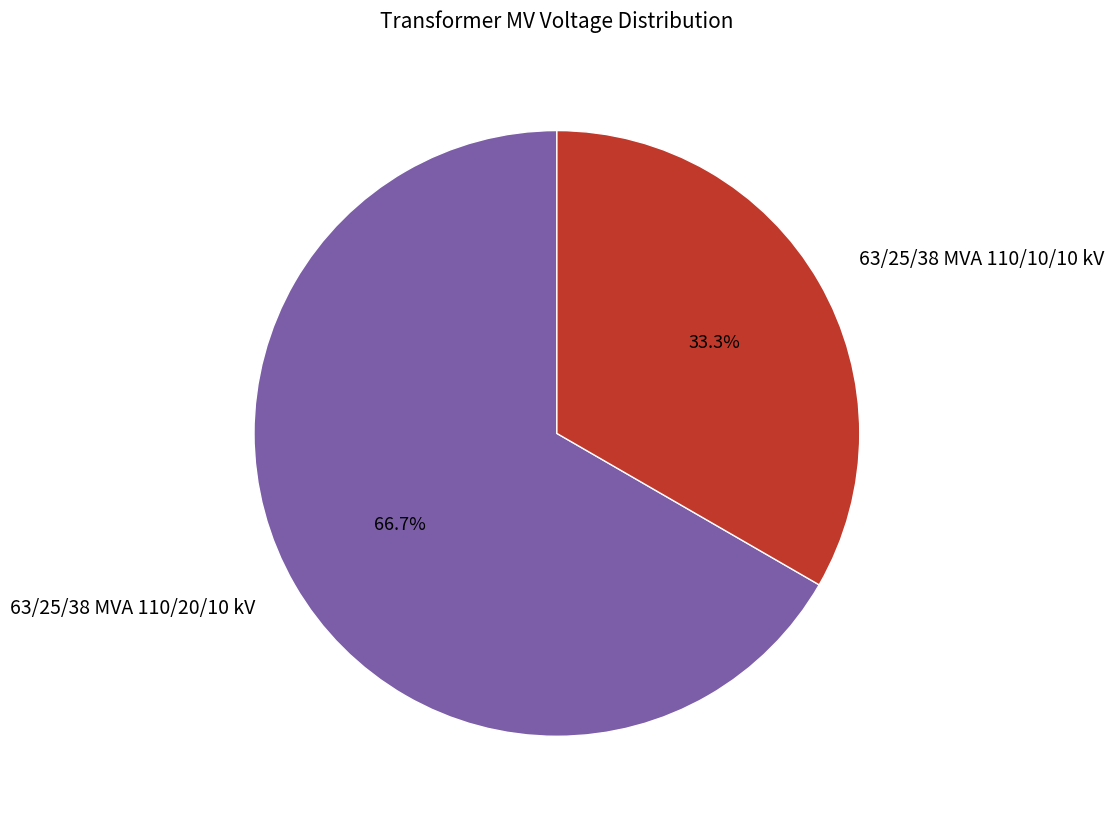

To the nearest percent, what portion does 63/25/38 MVA 110/10/10 kV represent?

33%